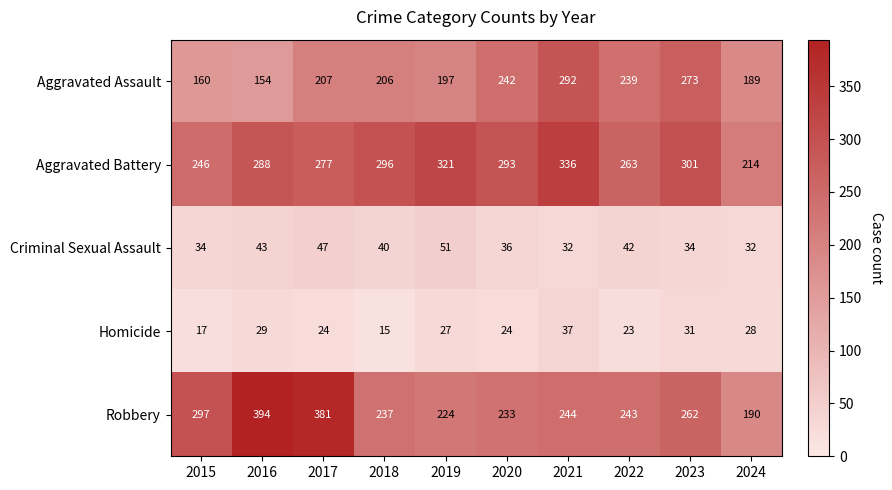

True or false: Aggravated Battery has a value of 414 at 2016.

False